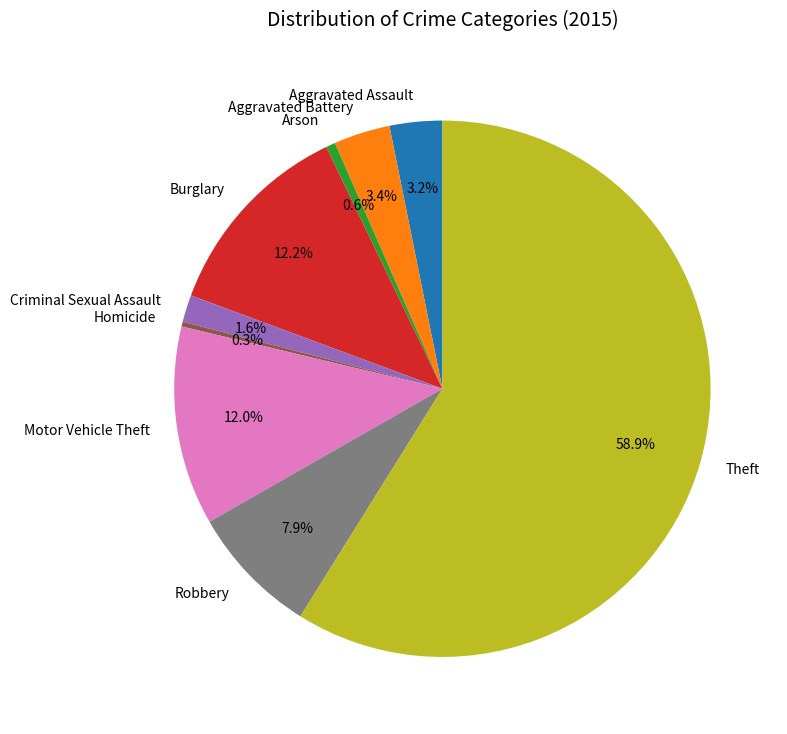

What percentage is the Aggravated Assault slice, to the nearest percent?

3%